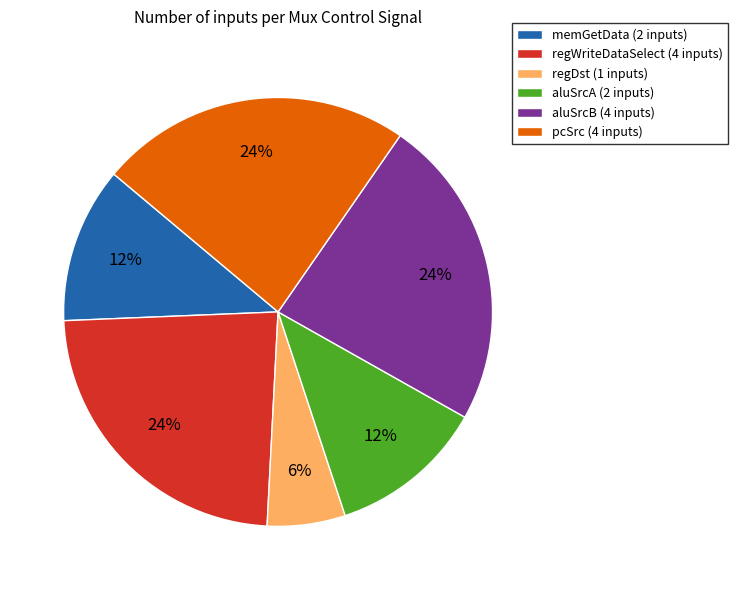

Approximately how many times larger is the value at pcSrc compared to memGetData?

2.0